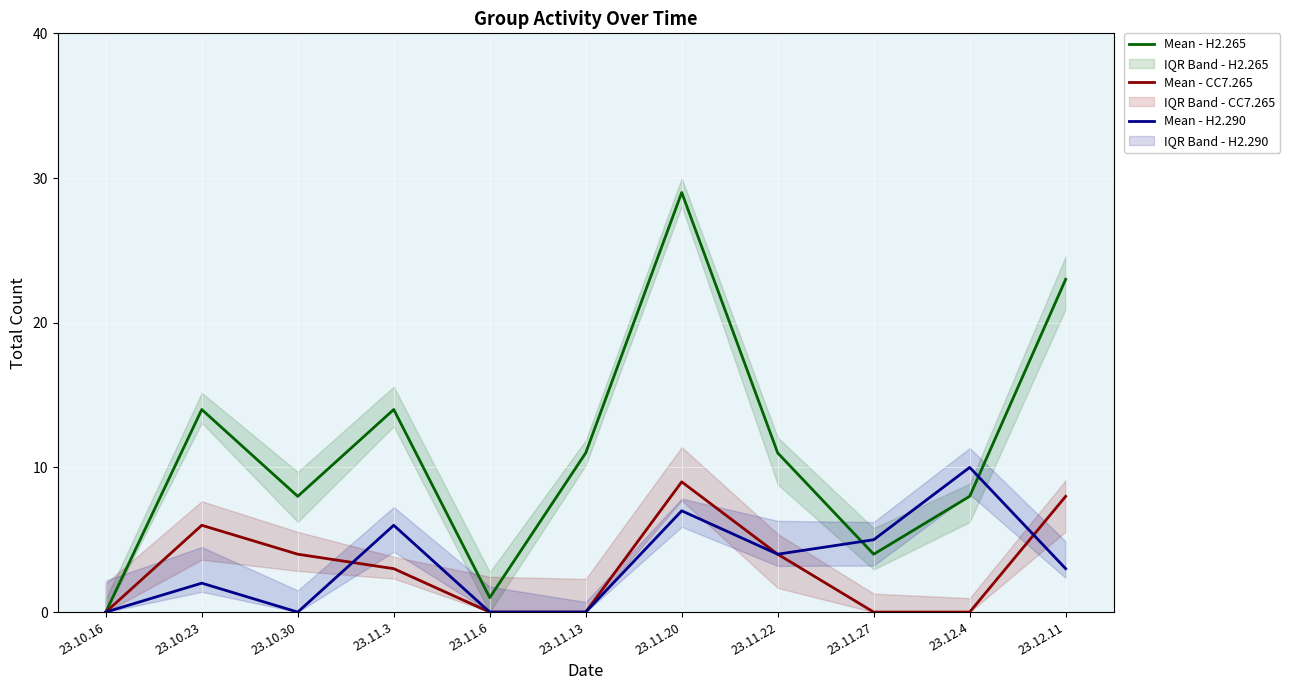

Reading right to left, extract all data points from this chart.

Mean - H2.265: 23	8	4	11	29	11	1	14	8	14	0
Mean - CC7.265: 8	0	0	4	9	0	0	3	4	6	0
Mean - H2.290: 3	10	5	4	7	0	0	6	0	2	0